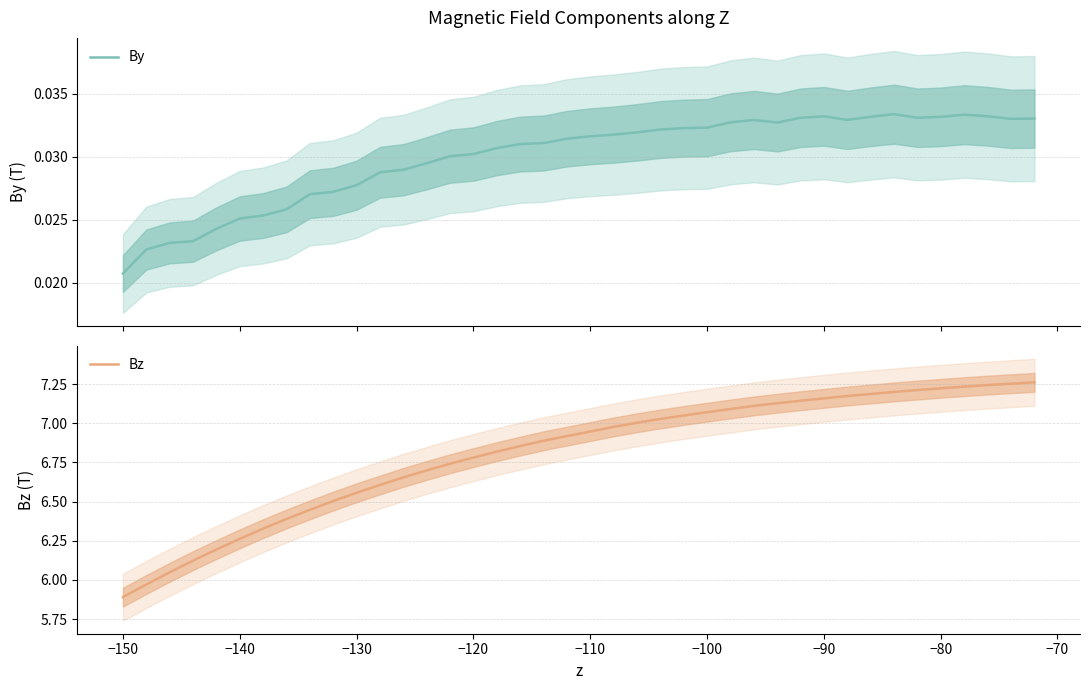

What is the lowest value of the Bz series?

5.9